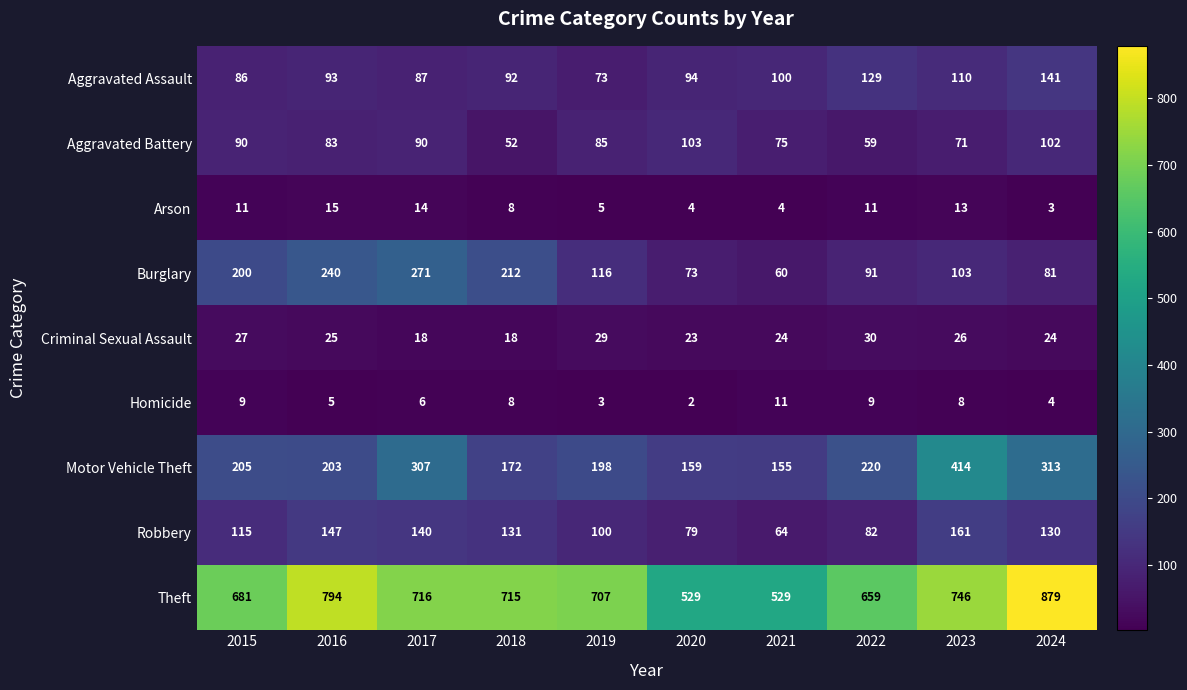

What is the difference between the highest and lowest values at 2018?

707